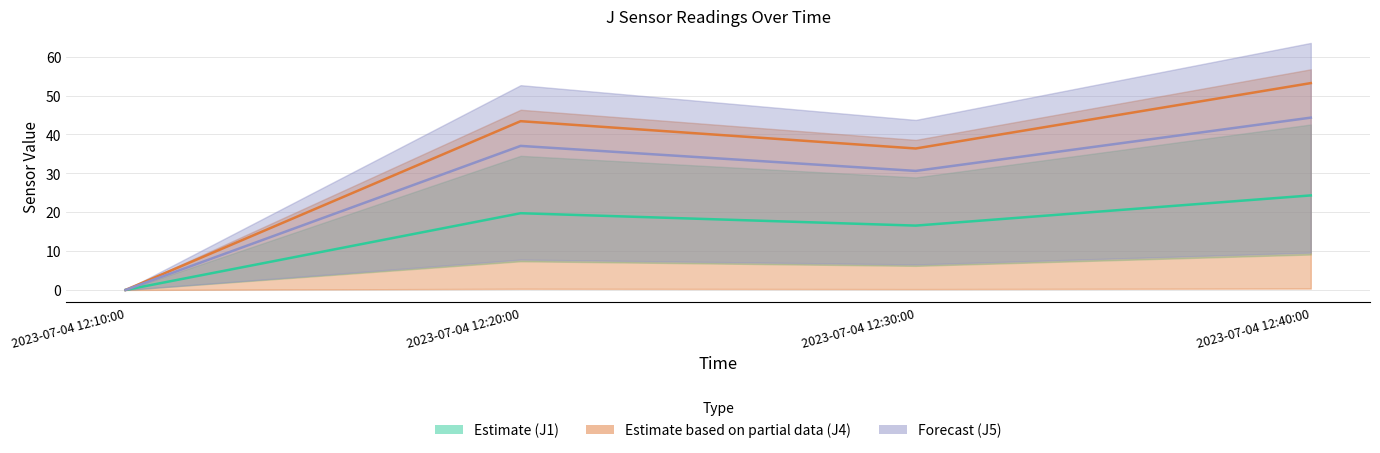

Which has a higher value, 2023-07-04 12:30:00 or 2023-07-04 12:20:00?

2023-07-04 12:20:00